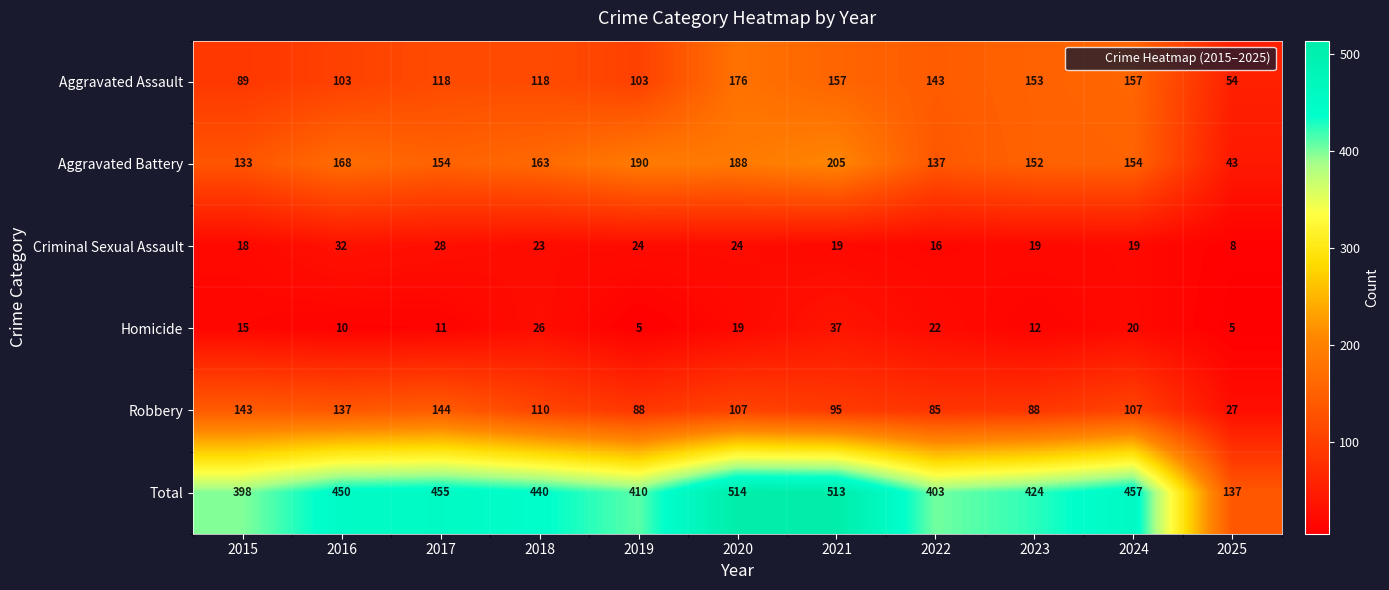

List the labels in order of Total value, largest first.

2020, 2021, 2024, 2017, 2016, 2018, 2023, 2019, 2022, 2015, 2025